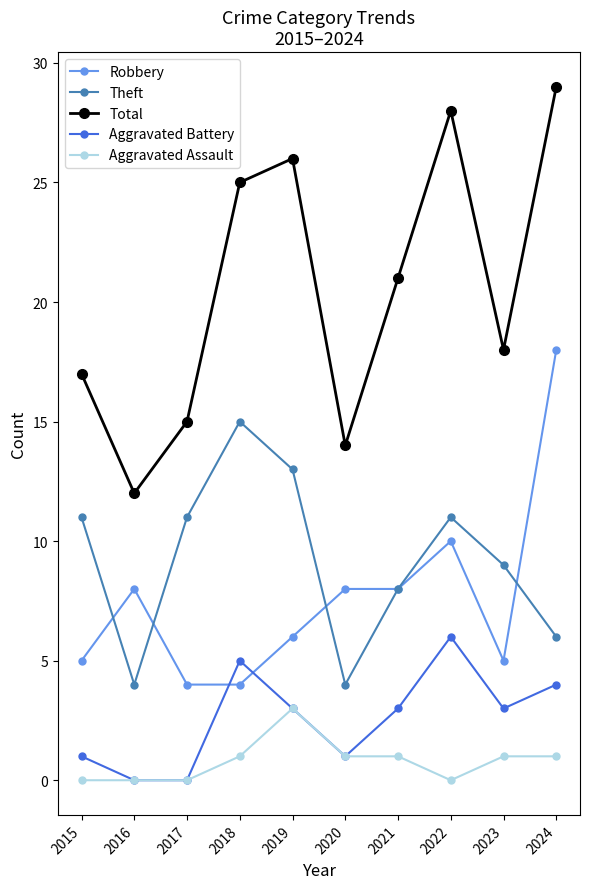

Reading left to right, extract all data points from this chart.

Robbery: 5	8	4	4	6	8	8	10	5	18
Theft: 11	4	11	15	13	4	8	11	9	6
Total: 17	12	15	25	26	14	21	28	18	29
Aggravated Battery: 1	0	0	5	3	1	3	6	3	4
Aggravated Assault: 0	0	0	1	3	1	1	0	1	1